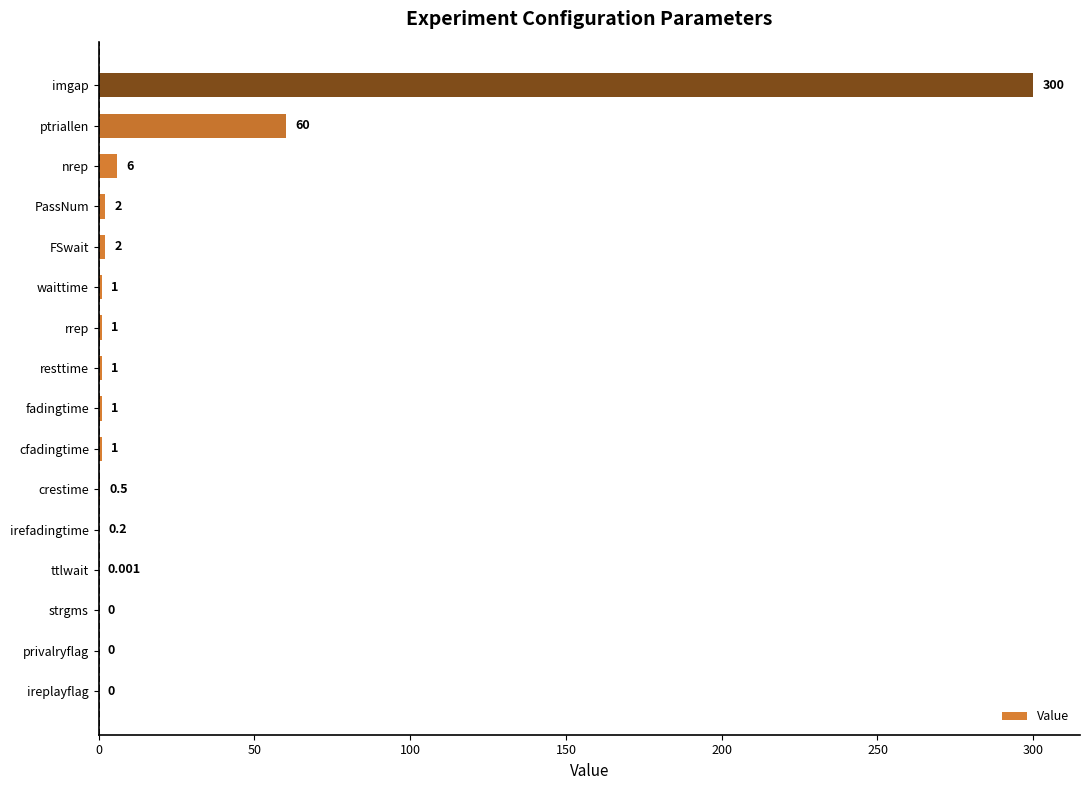

How many values are above zero?

13